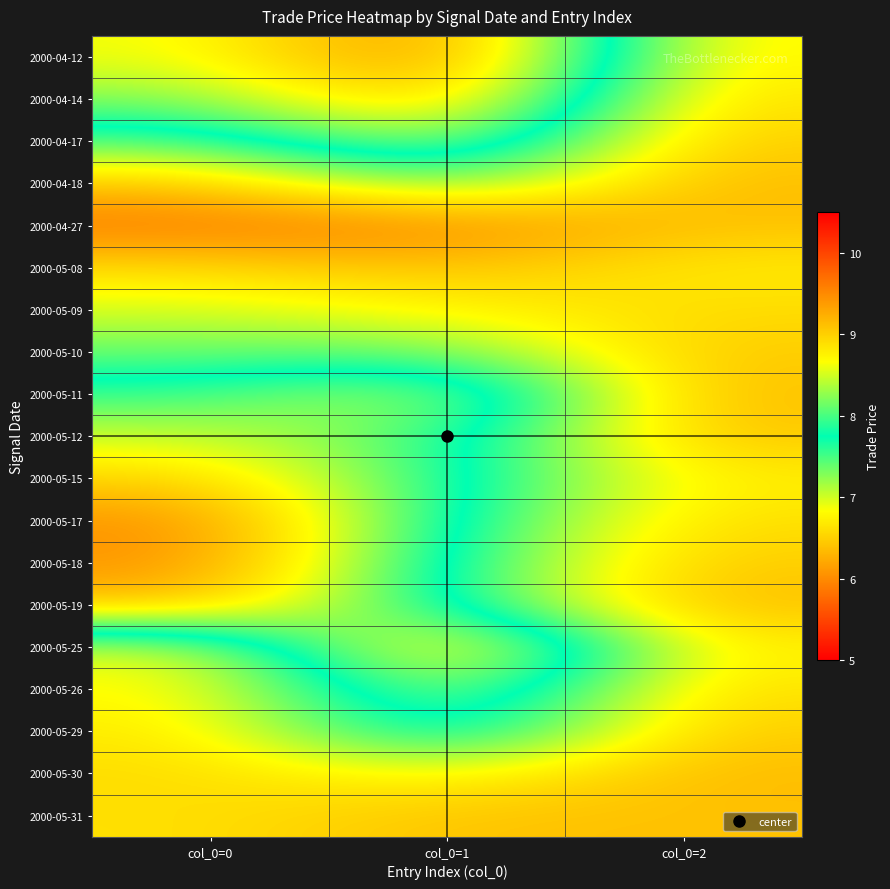

Reading left to right, extract all data points from this chart.

2000-04-12: col_0=0=8.6	col_0=1=9.7	col_0=2=6.7
2000-04-14: col_0=0=8.2	col_0=1=9.3	col_0=2=6.6
2000-04-17: col_0=0=7.5	col_0=1=8.5	col_0=2=6.4
2000-04-18: col_0=0=6.4	col_0=1=7.5	col_0=2=6.3
2000-04-27: col_0=0=5.9	col_0=1=6.0	col_0=2=6.4
2000-05-08: col_0=0=6.6	col_0=1=6.4	col_0=2=6.7
2000-05-09: col_0=0=7.0	col_0=1=6.8	col_0=2=6.6
2000-05-10: col_0=0=7.4	col_0=1=7.4	col_0=2=6.4
2000-05-11: col_0=0=7.9	col_0=1=8.5	col_0=2=6.3
2000-05-12: col_0=0=8.5	col_0=1=8.0	col_0=2=6.4
2000-05-15: col_0=0=9.0	col_0=1=7.9	col_0=2=6.7
2000-05-17: col_0=0=9.5	col_0=1=7.8	col_0=2=6.6
2000-05-18: col_0=0=9.5	col_0=1=7.7	col_0=2=6.4
2000-05-19: col_0=0=9.2	col_0=1=7.7	col_0=2=6.3
2000-05-25: col_0=0=6.9	col_0=1=9.3	col_0=2=6.7
2000-05-26: col_0=0=6.8	col_0=1=8.5	col_0=2=6.6
2000-05-29: col_0=0=6.7	col_0=1=8.2	col_0=2=6.4
2000-05-30: col_0=0=6.6	col_0=1=6.9	col_0=2=6.3
2000-05-31: col_0=0=6.6	col_0=1=6.4	col_0=2=6.4